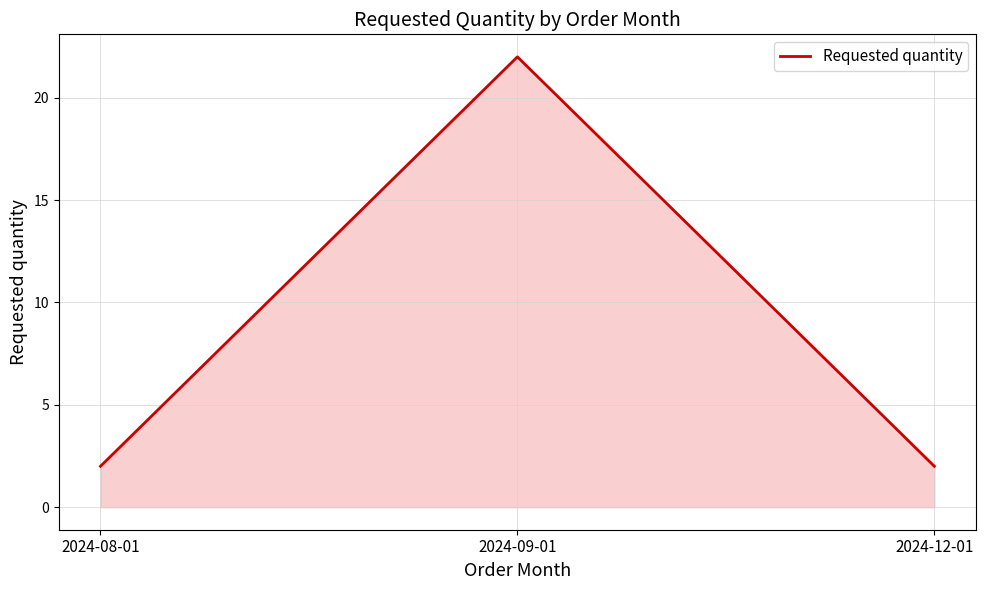

What position from the left is 2024-09-01?

2